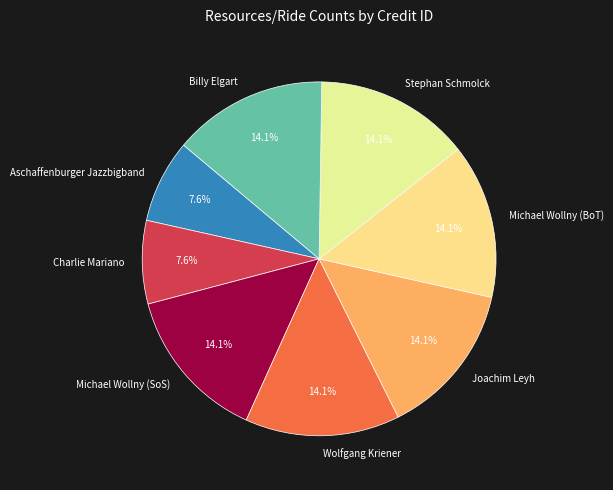

Is there any slice that represents more than half of the pie?

No